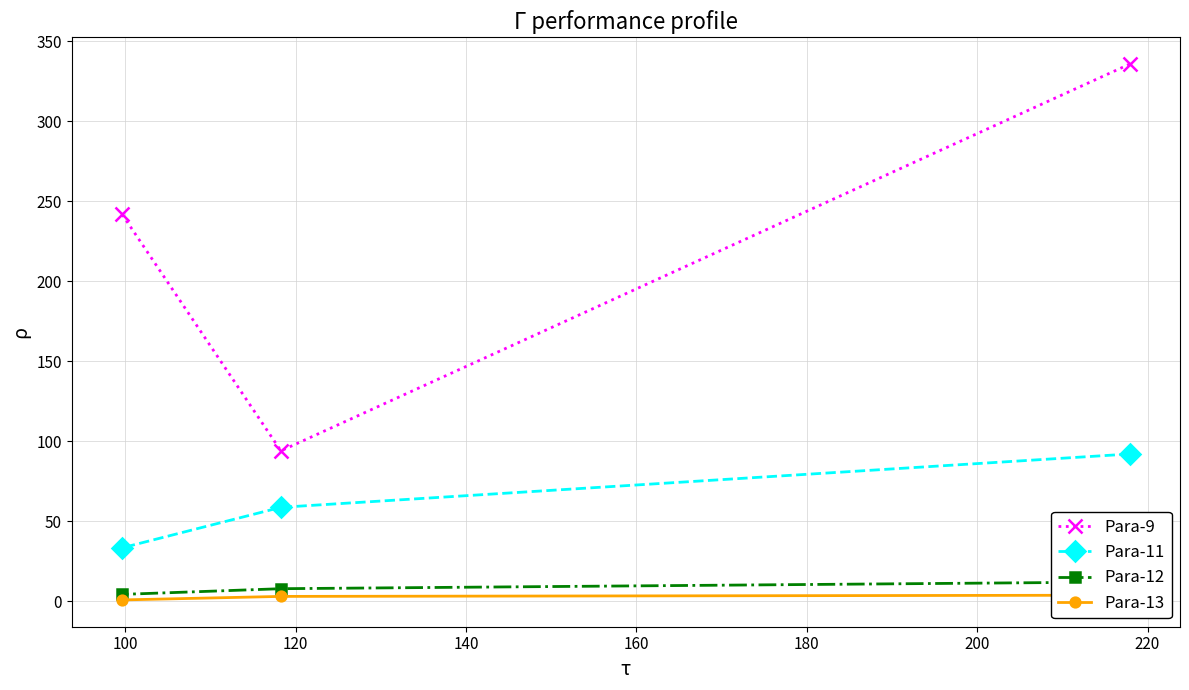

What is the maximum value for Para-13?

3.7